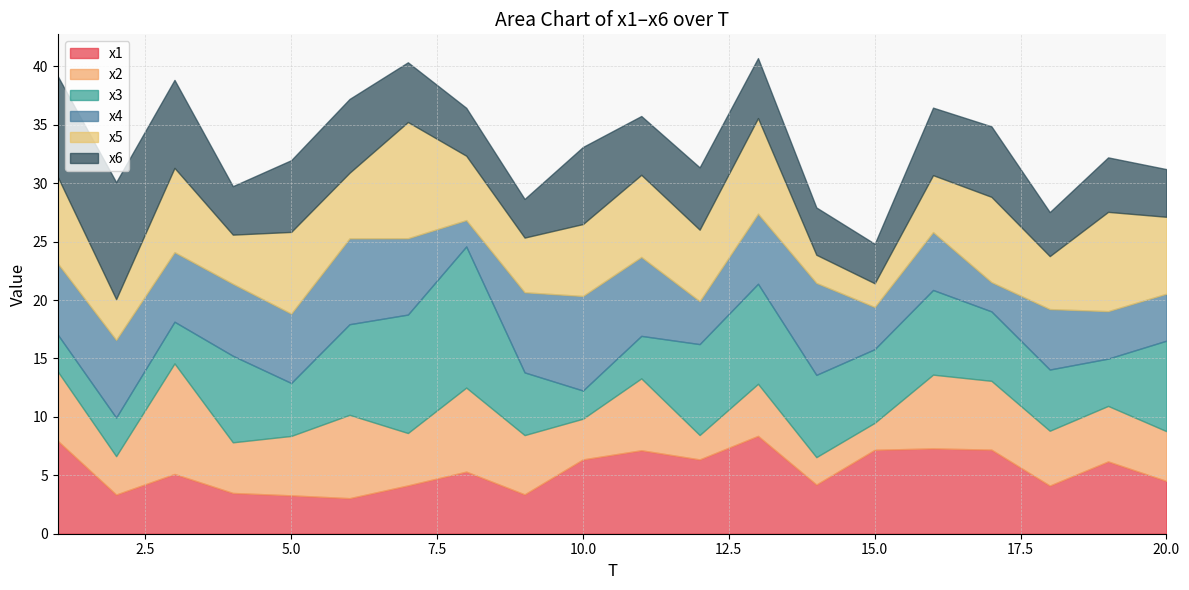

Reading left to right, what are all the values shown in this chart?

x1: 1=7.9	2=3.4	3=5.1	4=3.5	5=3.3	6=3.0	7=4.1	8=5.3	9=3.4	10=6.4	11=7.1	12=6.4	13=8.4	14=4.2	15=7.2	16=7.3	17=7.2	18=4.1	19=6.2	20=4.5
x2: 1=5.9	2=3.3	3=9.5	4=4.3	5=5.1	6=7.1	7=4.5	8=7.2	9=5.1	10=3.5	11=6.2	12=2.1	13=4.5	14=2.3	15=2.3	16=6.3	17=5.9	18=4.7	19=4.7	20=4.3
x3: 1=3.2	2=3.3	3=3.6	4=7.4	5=4.5	6=7.8	7=10.1	8=12.1	9=5.4	10=2.4	11=3.6	12=7.8	13=8.6	14=7.0	15=6.3	16=7.2	17=5.9	18=5.2	19=4.0	20=7.7
x4: 1=6.1	2=6.7	3=6.0	4=6.2	5=5.9	6=7.3	7=6.5	8=2.3	9=6.9	10=8.1	11=6.8	12=3.7	13=6.0	14=7.9	15=3.6	16=5.0	17=2.5	18=5.2	19=4.1	20=4.0
x5: 1=7.4	2=3.5	3=7.2	4=4.2	5=7.0	6=5.6	7=9.9	8=5.5	9=4.7	10=6.2	11=7.0	12=6.1	13=8.2	14=2.4	15=2.0	16=4.9	17=7.3	18=4.5	19=8.5	20=6.6
x6: 1=8.6	2=10.0	3=7.5	4=4.1	5=6.1	6=6.3	7=5.1	8=4.1	9=3.3	10=6.6	11=5.0	12=5.3	13=5.1	14=4.0	15=3.4	16=5.8	17=6.0	18=3.8	19=4.7	20=4.1